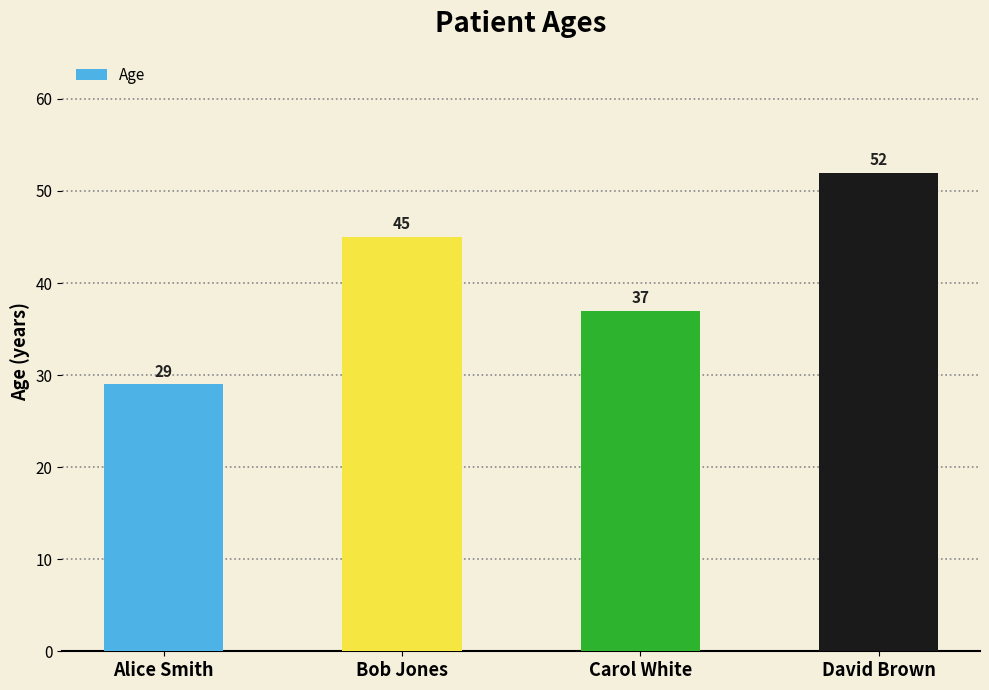

How many bars are there in total?

4